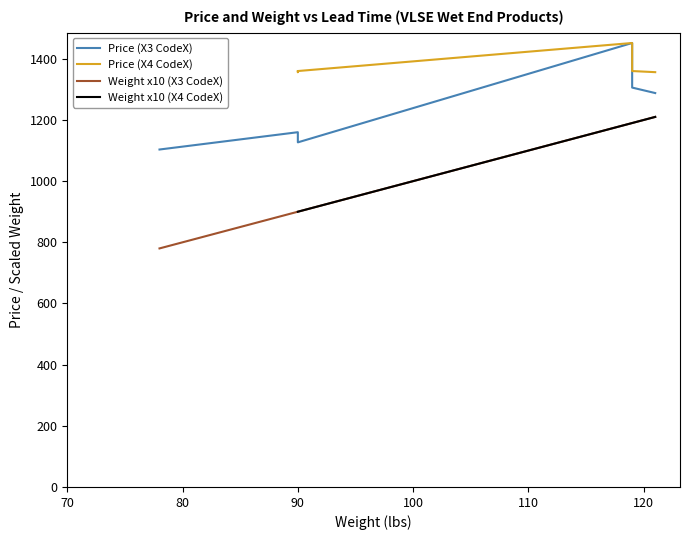

How many data points in Price (X3 CodeX) are above 1160?

10